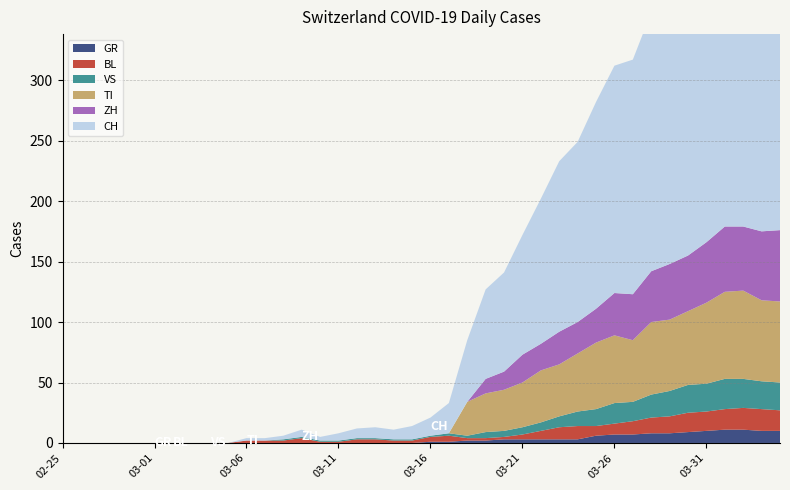

Reading left to right, list all the values displayed in this chart.

CH: 2020-02-25=0	2020-02-26=0	2020-02-27=0	2020-02-28=0	2020-02-29=0	2020-03-01=0	2020-03-02=0	2020-03-03=0	2020-03-04=0	2020-03-05=0	2020-03-06=2	2020-03-07=2	2020-03-08=3	2020-03-09=6	2020-03-10=3	2020-03-11=6	2020-03-12=8	2020-03-13=9	2020-03-14=8	2020-03-15=11	2020-03-16=15	2020-03-17=25	2020-03-18=51	2020-03-19=74	2020-03-20=82	2020-03-21=99	2020-03-22=120	2020-03-23=141	2020-03-24=149	2020-03-25=171	2020-03-26=188	2020-03-27=194	2020-03-28=214	2020-03-29=219	2020-03-30=255	2020-03-31=266	2020-04-01=293	2020-04-02=290	2020-04-03=294	2020-04-04=290
ZH: 2020-02-25=0	2020-02-26=0	2020-02-27=0	2020-02-28=0	2020-02-29=0	2020-03-01=0	2020-03-02=0	2020-03-03=0	2020-03-04=0	2020-03-05=0	2020-03-06=0	2020-03-07=0	2020-03-08=0	2020-03-09=0	2020-03-10=0	2020-03-11=0	2020-03-12=0	2020-03-13=0	2020-03-14=0	2020-03-15=0	2020-03-16=0	2020-03-17=0	2020-03-18=0	2020-03-19=12	2020-03-20=15	2020-03-21=23	2020-03-22=22	2020-03-23=27	2020-03-24=26	2020-03-25=28	2020-03-26=35	2020-03-27=38	2020-03-28=42	2020-03-29=46	2020-03-30=46	2020-03-31=50	2020-04-01=54	2020-04-02=53	2020-04-03=57	2020-04-04=59
TI: 2020-02-25=0	2020-02-26=0	2020-02-27=0	2020-02-28=0	2020-02-29=0	2020-03-01=0	2020-03-02=0	2020-03-03=0	2020-03-04=0	2020-03-05=0	2020-03-06=0	2020-03-07=0	2020-03-08=0	2020-03-09=0	2020-03-10=0	2020-03-11=0	2020-03-12=0	2020-03-13=0	2020-03-14=0	2020-03-15=0	2020-03-16=0	2020-03-17=0	2020-03-18=28	2020-03-19=32	2020-03-20=34	2020-03-21=37	2020-03-22=43	2020-03-23=43	2020-03-24=48	2020-03-25=55	2020-03-26=56	2020-03-27=51	2020-03-28=60	2020-03-29=59	2020-03-30=61	2020-03-31=67	2020-04-01=72	2020-04-02=73	2020-04-03=67	2020-04-04=67
BL: 2020-02-25=0	2020-02-26=0	2020-02-27=0	2020-02-28=0	2020-02-29=0	2020-03-01=0	2020-03-02=0	2020-03-03=0	2020-03-04=0	2020-03-05=0	2020-03-06=2	2020-03-07=2	2020-03-08=2	2020-03-09=4	2020-03-10=1	2020-03-11=1	2020-03-12=3	2020-03-13=3	2020-03-14=2	2020-03-15=2	2020-03-16=4	2020-03-17=5	2020-03-18=2	2020-03-19=2	2020-03-20=2	2020-03-21=4	2020-03-22=7	2020-03-23=10	2020-03-24=11	2020-03-25=8	2020-03-26=9	2020-03-27=11	2020-03-28=13	2020-03-29=14	2020-03-30=16	2020-03-31=16	2020-04-01=17	2020-04-02=18	2020-04-03=18	2020-04-04=17
GR: 2020-02-25=0	2020-02-26=0	2020-02-27=0	2020-02-28=0	2020-02-29=0	2020-03-01=0	2020-03-02=0	2020-03-03=0	2020-03-04=0	2020-03-05=0	2020-03-06=0	2020-03-07=0	2020-03-08=0	2020-03-09=0	2020-03-10=0	2020-03-11=0	2020-03-12=0	2020-03-13=0	2020-03-14=0	2020-03-15=0	2020-03-16=1	2020-03-17=1	2020-03-18=2	2020-03-19=2	2020-03-20=3	2020-03-21=3	2020-03-22=3	2020-03-23=3	2020-03-24=3	2020-03-25=6	2020-03-26=7	2020-03-27=7	2020-03-28=8	2020-03-29=8	2020-03-30=9	2020-03-31=10	2020-04-01=11	2020-04-02=11	2020-04-03=10	2020-04-04=10
VS: 2020-02-25=0	2020-02-26=0	2020-02-27=0	2020-02-28=0	2020-02-29=0	2020-03-01=0	2020-03-02=0	2020-03-03=0	2020-03-04=0	2020-03-05=0	2020-03-06=0	2020-03-07=0	2020-03-08=1	2020-03-09=1	2020-03-10=1	2020-03-11=1	2020-03-12=1	2020-03-13=1	2020-03-14=1	2020-03-15=1	2020-03-16=1	2020-03-17=2	2020-03-18=2	2020-03-19=5	2020-03-20=5	2020-03-21=6	2020-03-22=7	2020-03-23=9	2020-03-24=12	2020-03-25=14	2020-03-26=17	2020-03-27=16	2020-03-28=19	2020-03-29=21	2020-03-30=23	2020-03-31=23	2020-04-01=25	2020-04-02=24	2020-04-03=23	2020-04-04=23